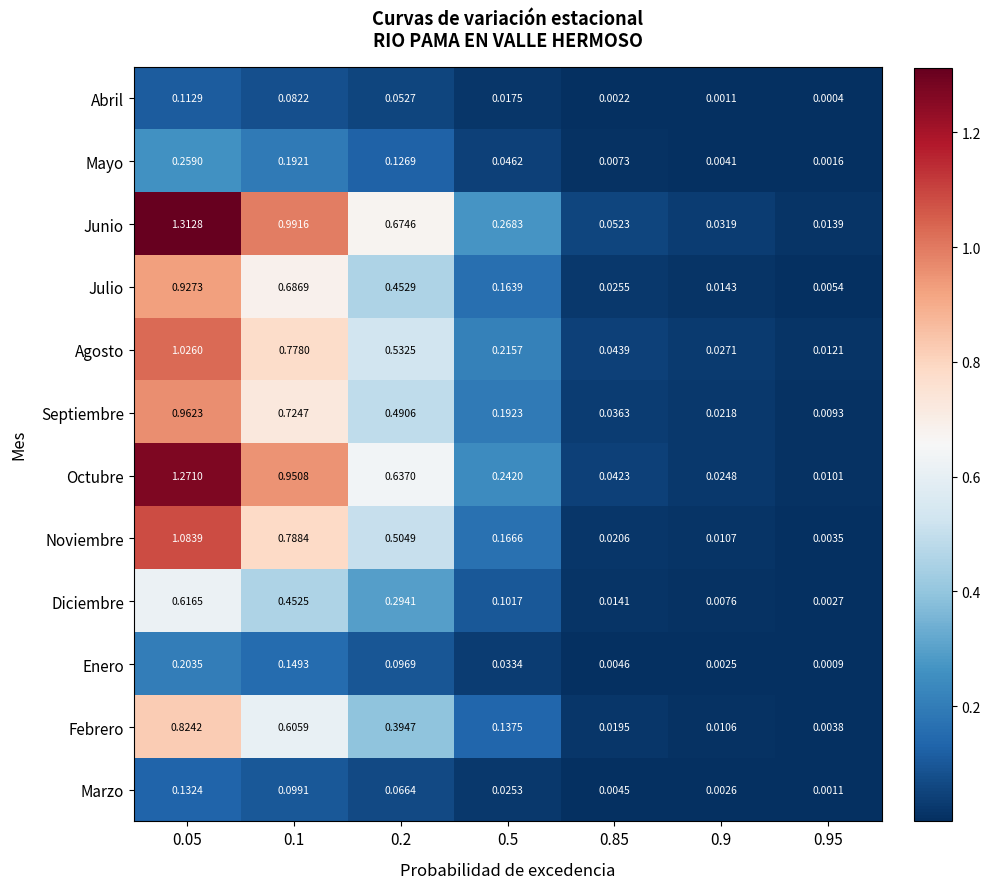

Which series has the largest total across all categories?

Junio